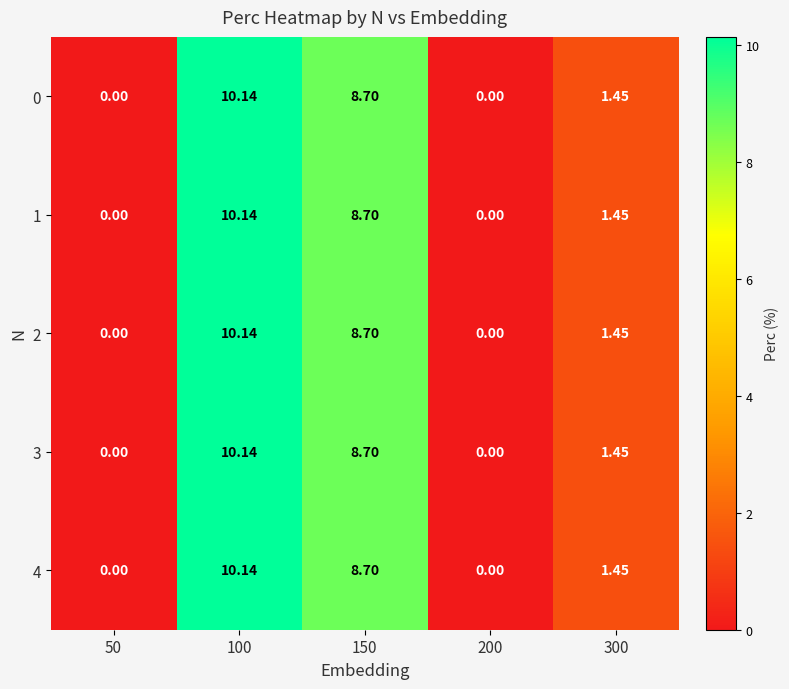

Is the value of 4 at 200 greater than the value of 3 at 100?

No